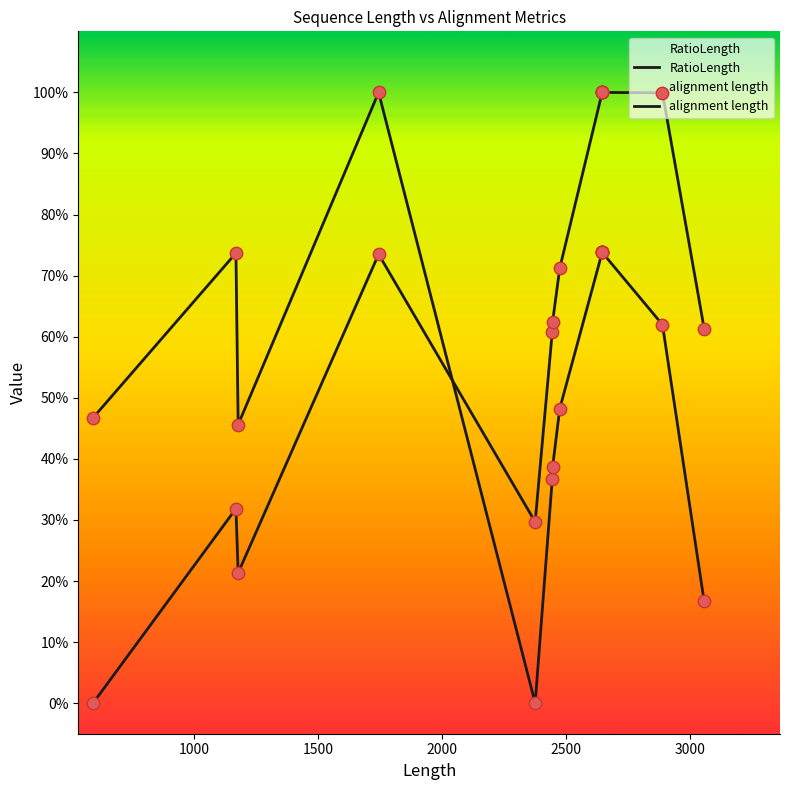

Which series contains the lowest Y value?

RatioLength